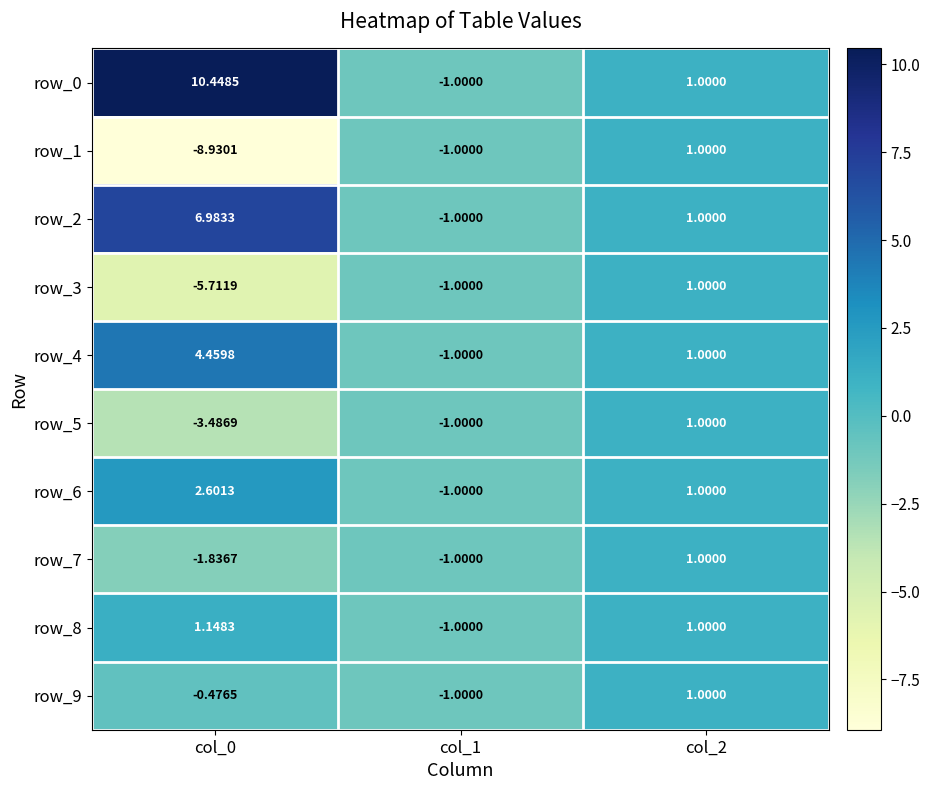

Count the number of categories in the chart.

3